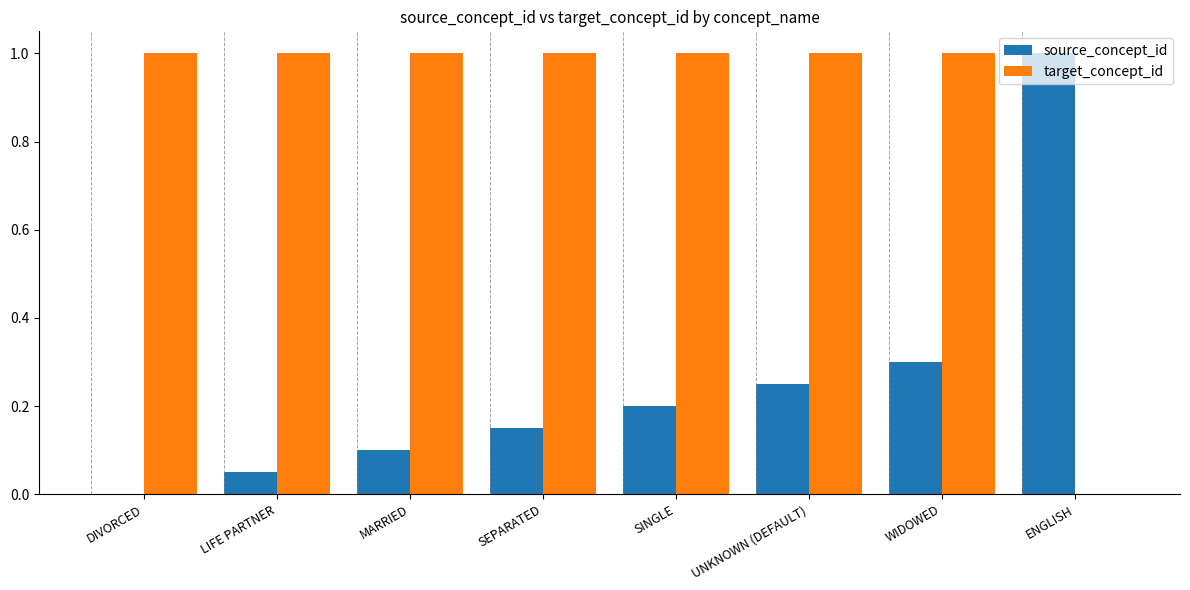

The value of target_concept_id at SEPARATED is 0.5. True or false?

False